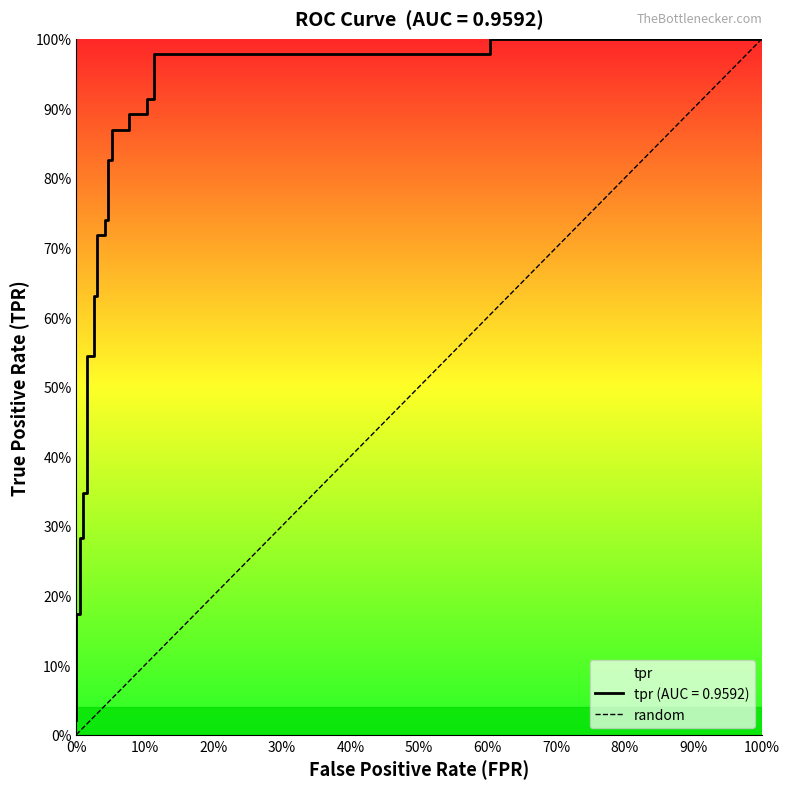

What is the change in value from 0% to 100%?

+1